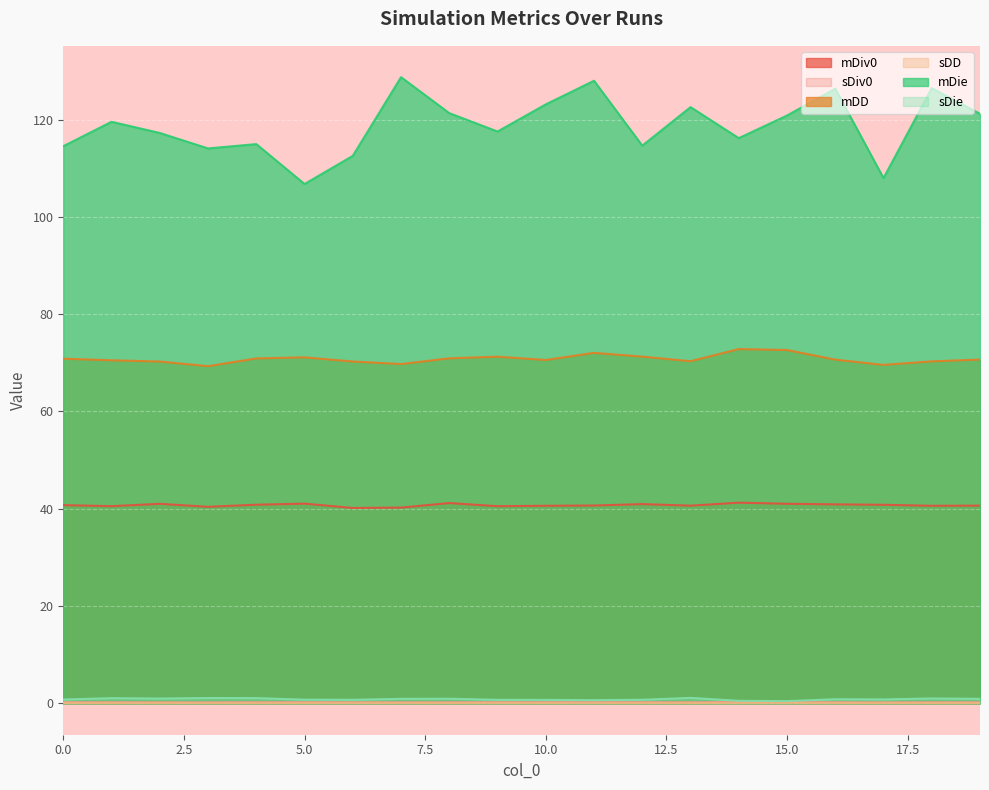

What are all the series names shown in the legend?

mDiv0, sDiv0, mDD, sDD, mDie, sDie